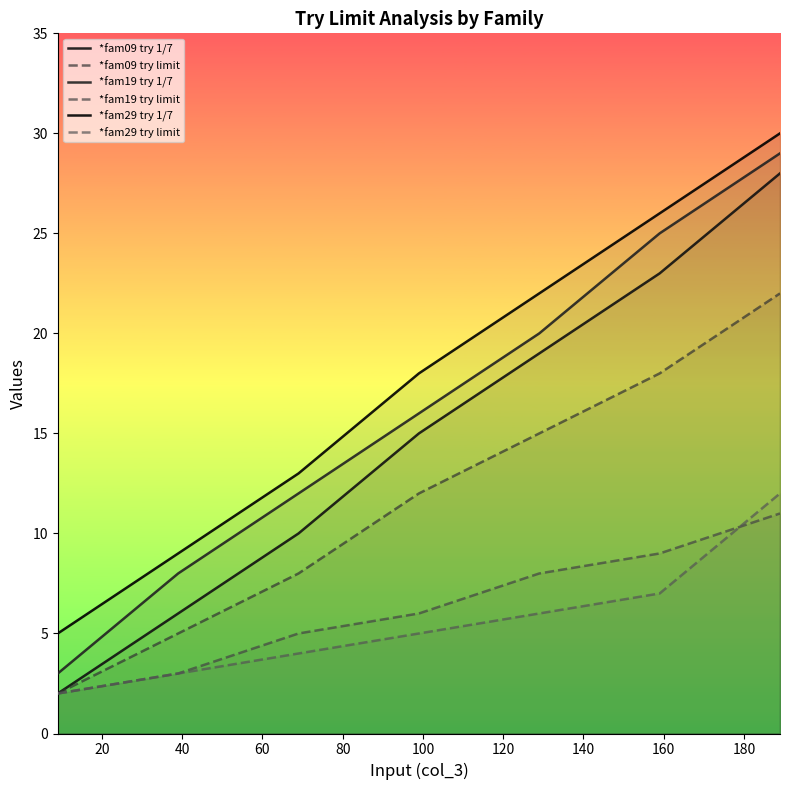

How many data points in *fam09 try limit are less than 12?

3